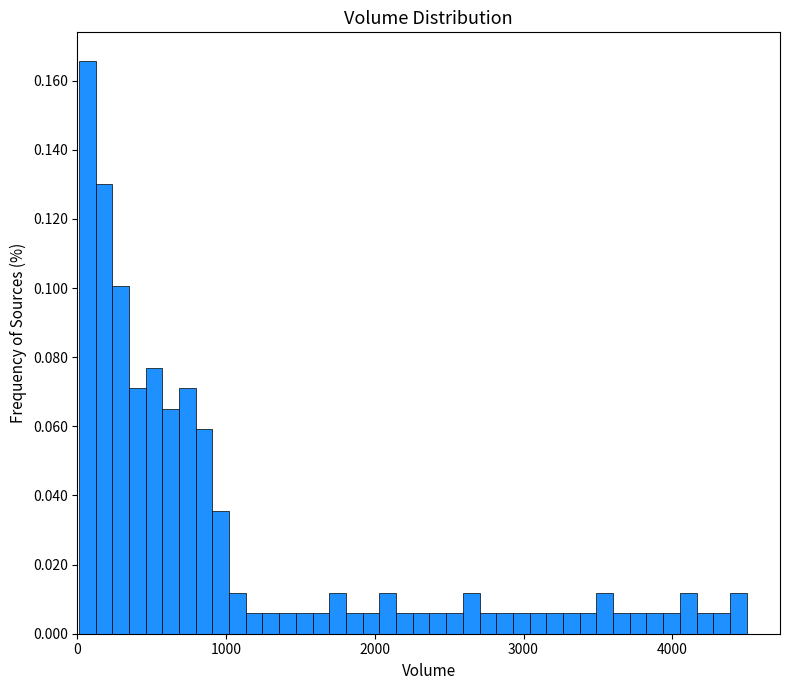

Read against the x-axis, roughly where is the centre of the tallest bar?

100